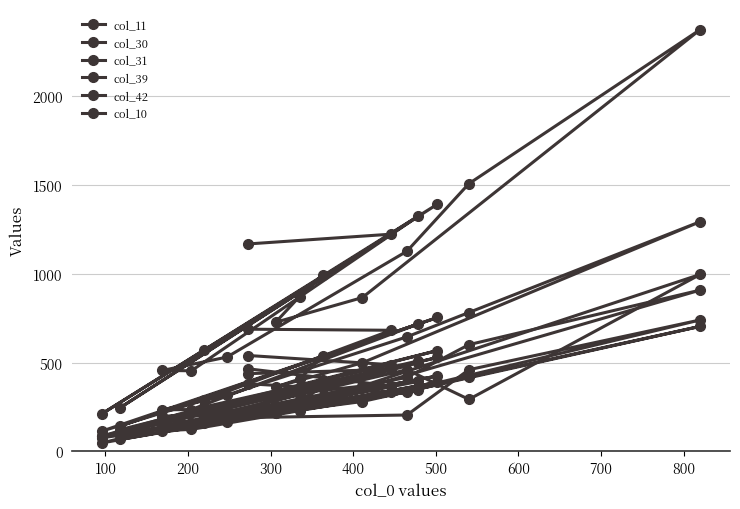

What is the difference between the highest and lowest values at 400?

1003